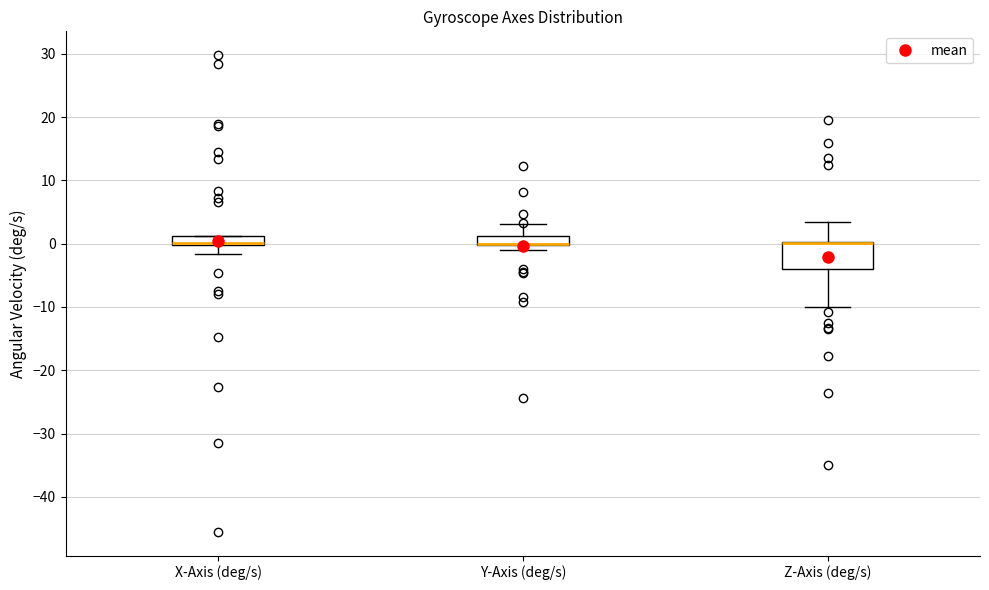

Where is the lower edge of the box for X-Axis (deg/s) on the y-axis? The values are not printed on the chart, so give them approximately, as read against the axis.

0